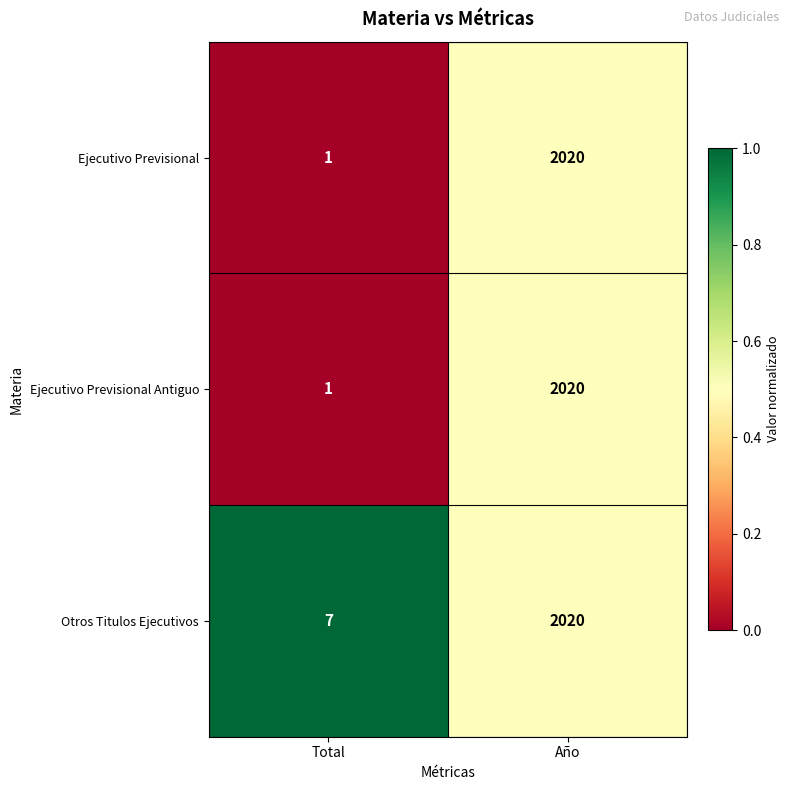

List the labels in order of Ejecutivo Previsional value, smallest first.

Total, Año